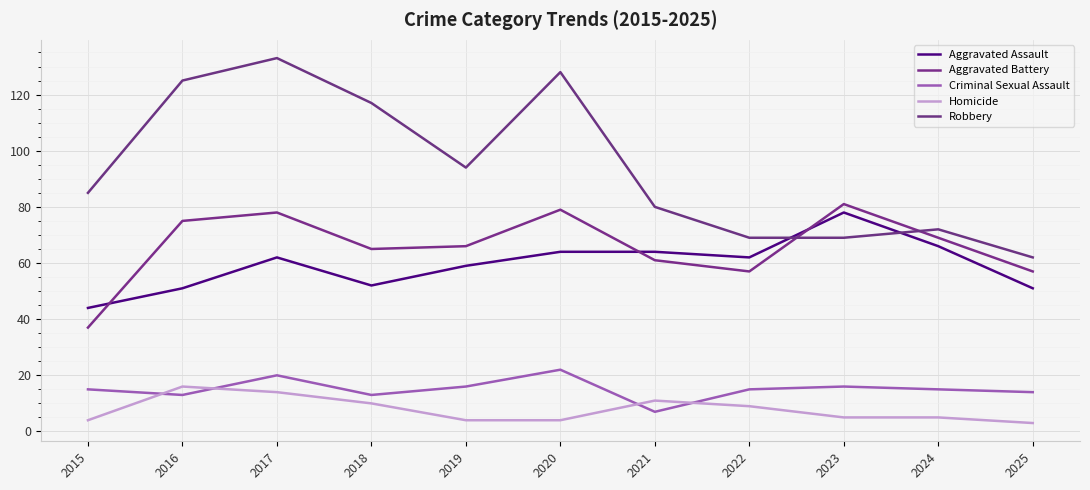

What are all the series names shown in the legend?

Aggravated Assault, Aggravated Battery, Criminal Sexual Assault, Homicide, Robbery